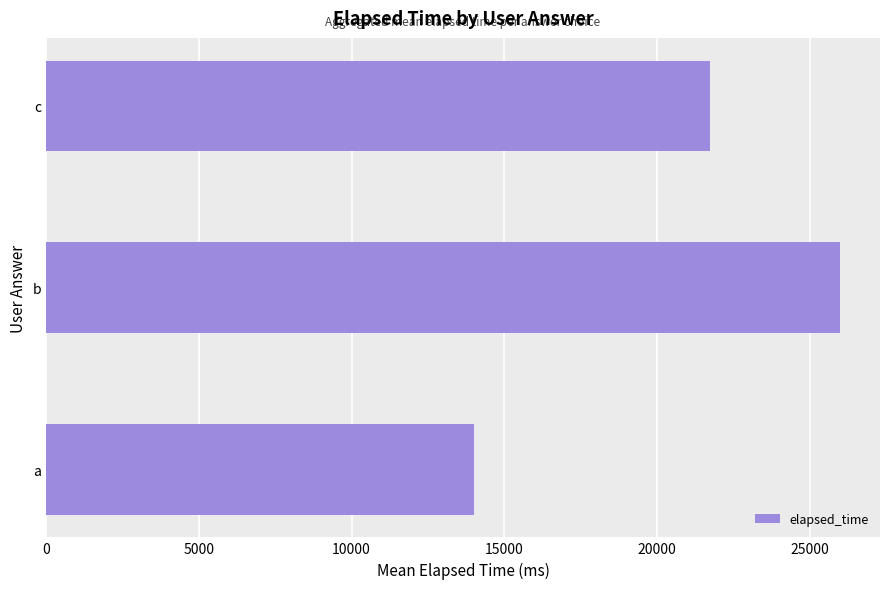

What is the difference between the maximum and minimum values?

12000